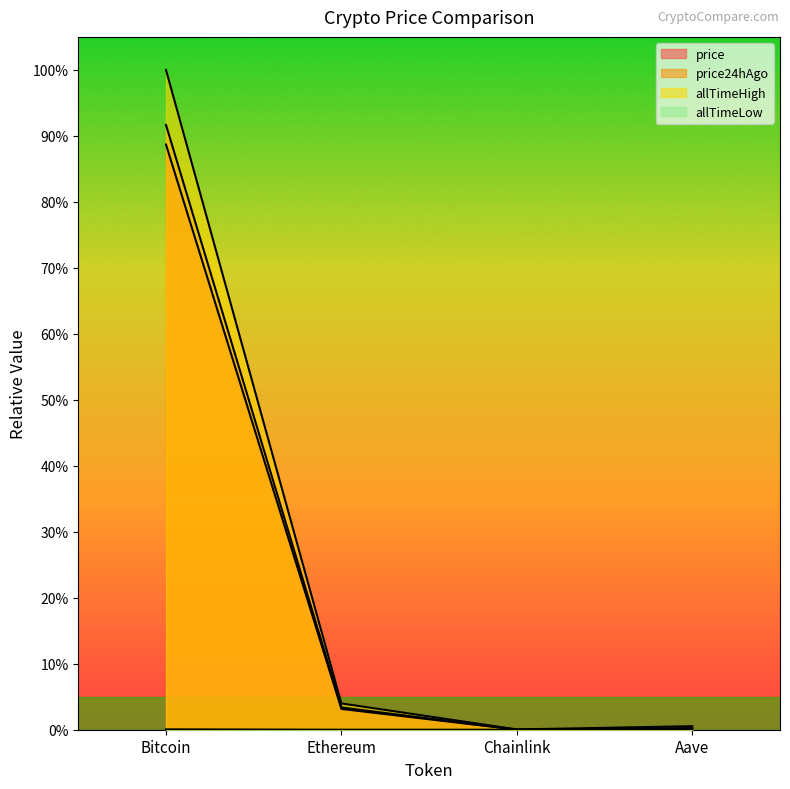

True or false: allTimeLow has more than 0 interior local peaks.

False